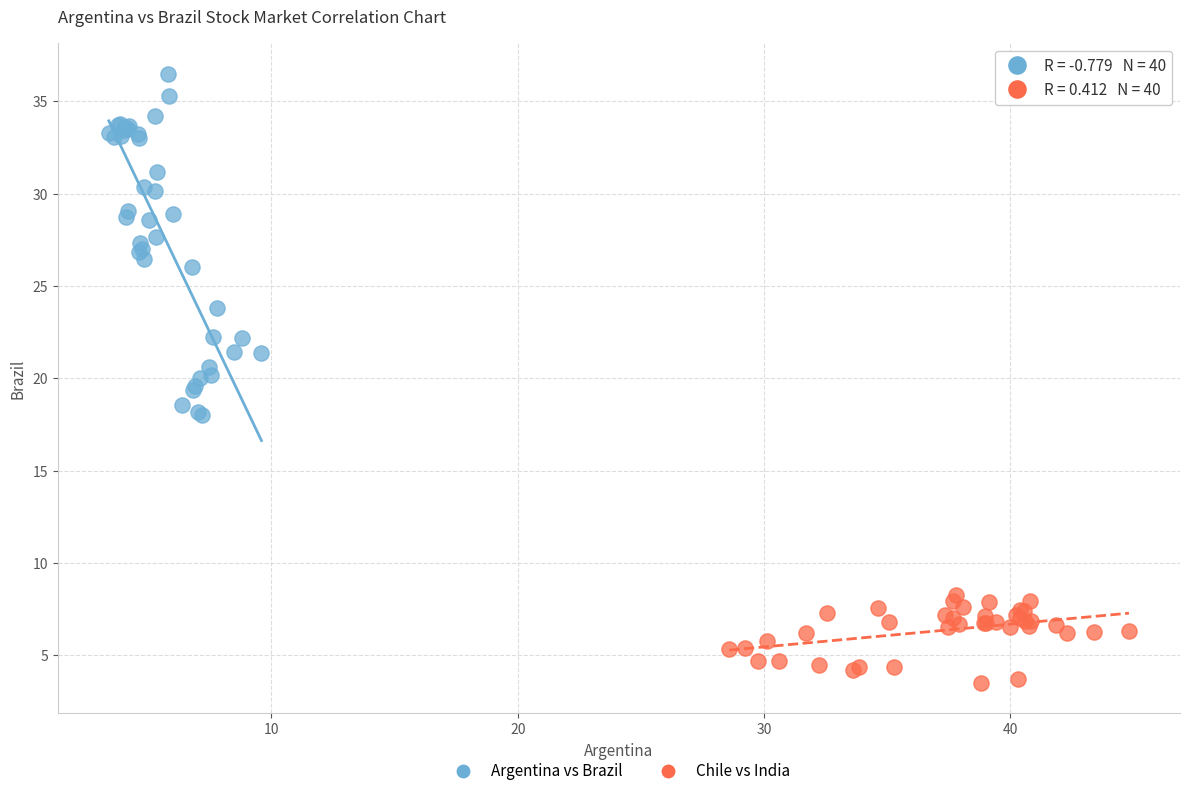

Which series reaches the maximum Y coordinate?

Argentina vs Brazil